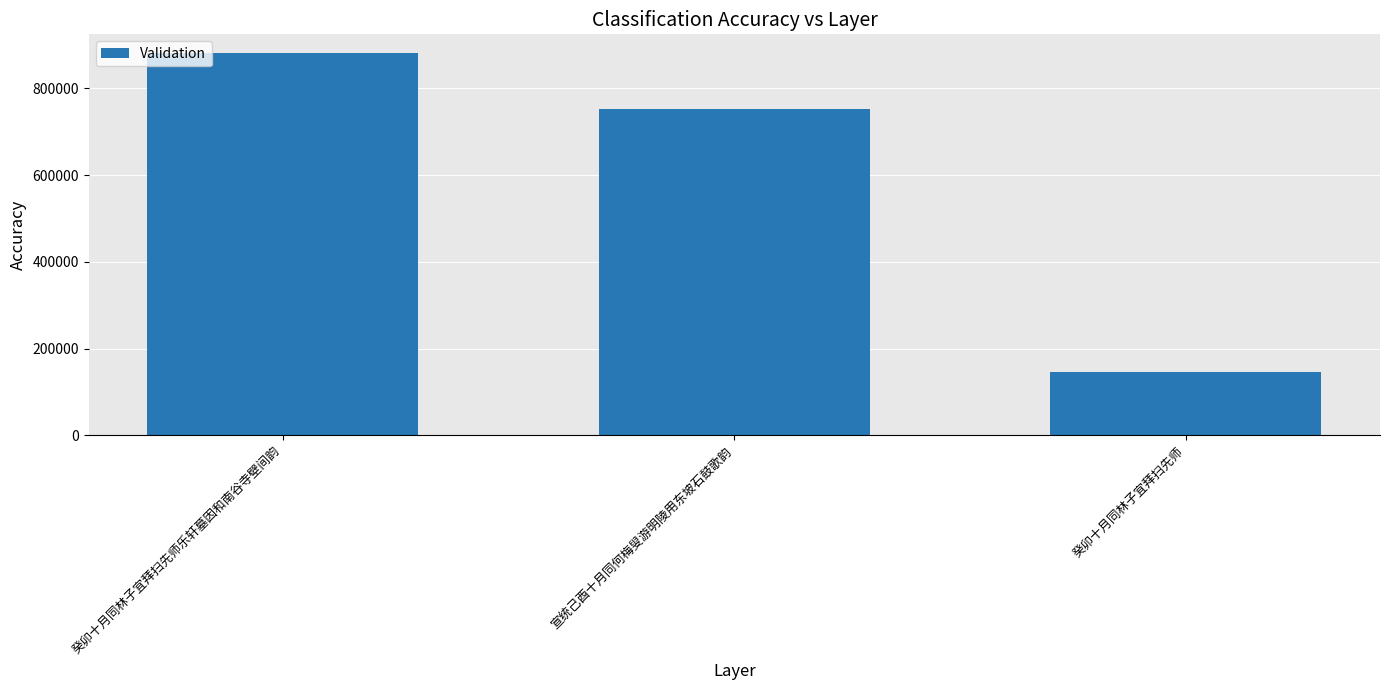

How many data points does each series have?

3